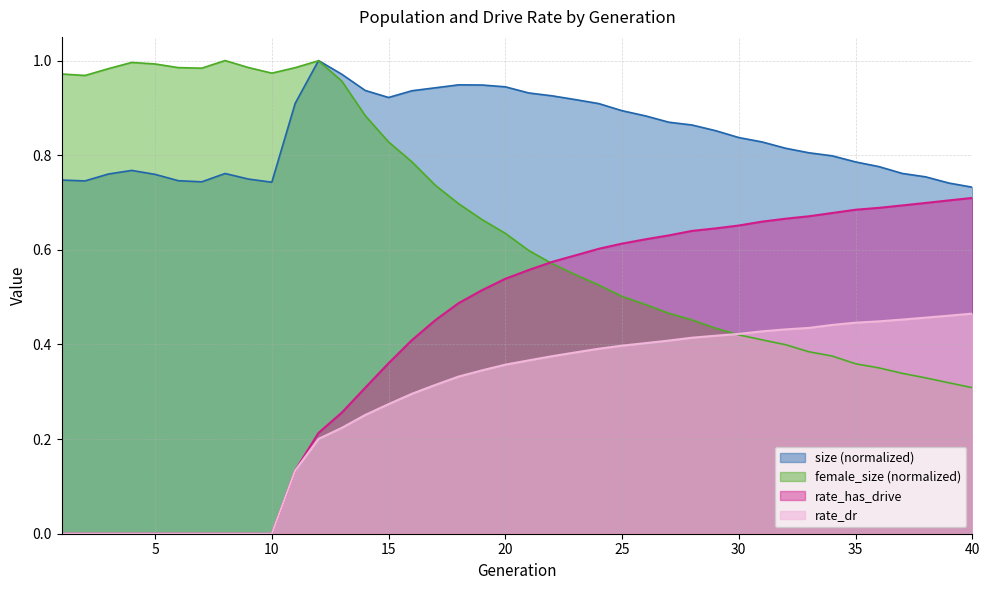

Is it true that female_size equals 0.5 at 34?

False